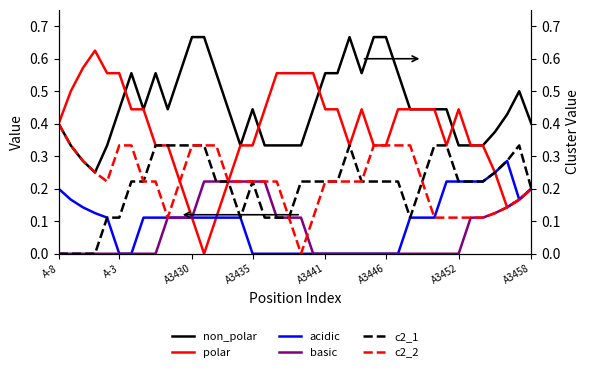

The basic series shows 0.0 at A-3. True or false?

True